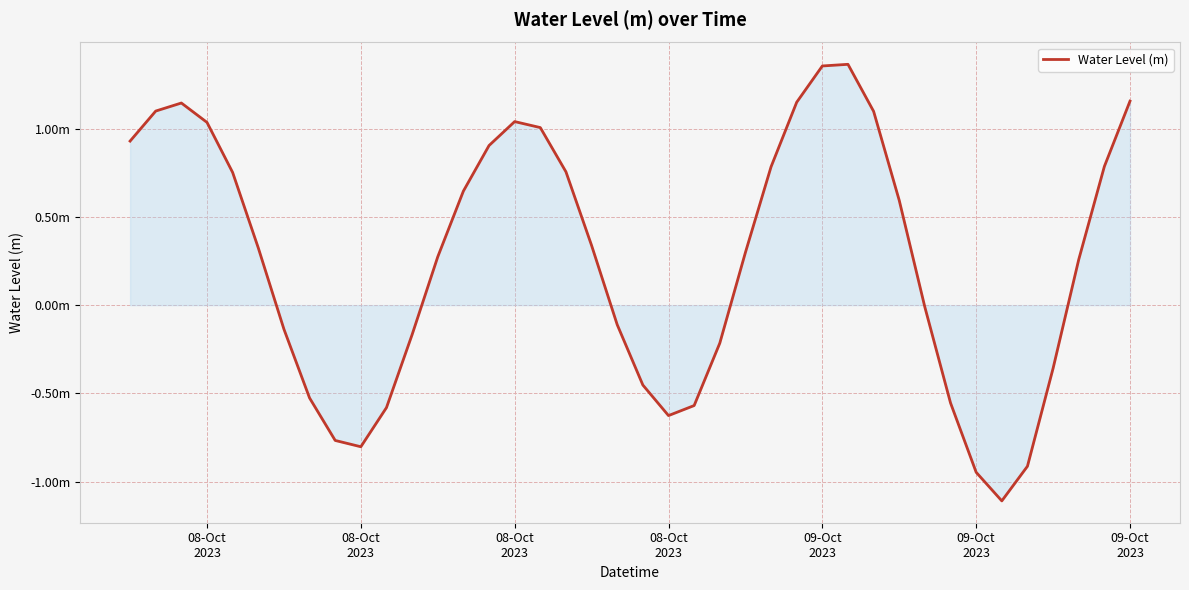

How many interior local valleys (lower than both neighbors) does the data have?

3